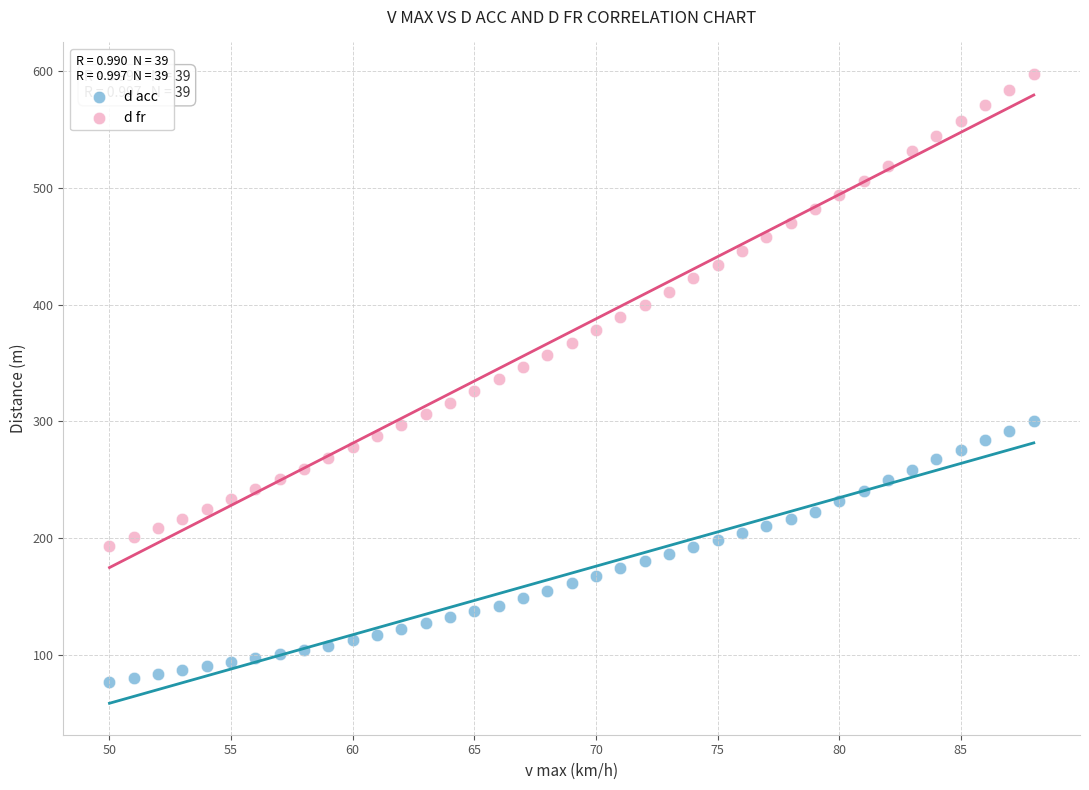

Which series has the widest spread of Y values?

d fr